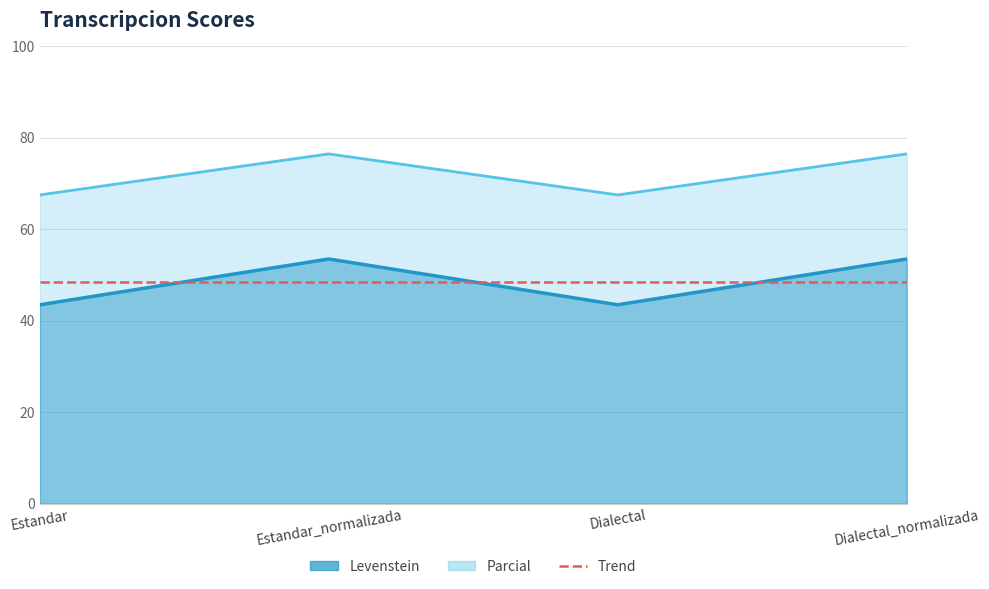

True or false: Parcial has more than 0 interior local peaks.

True